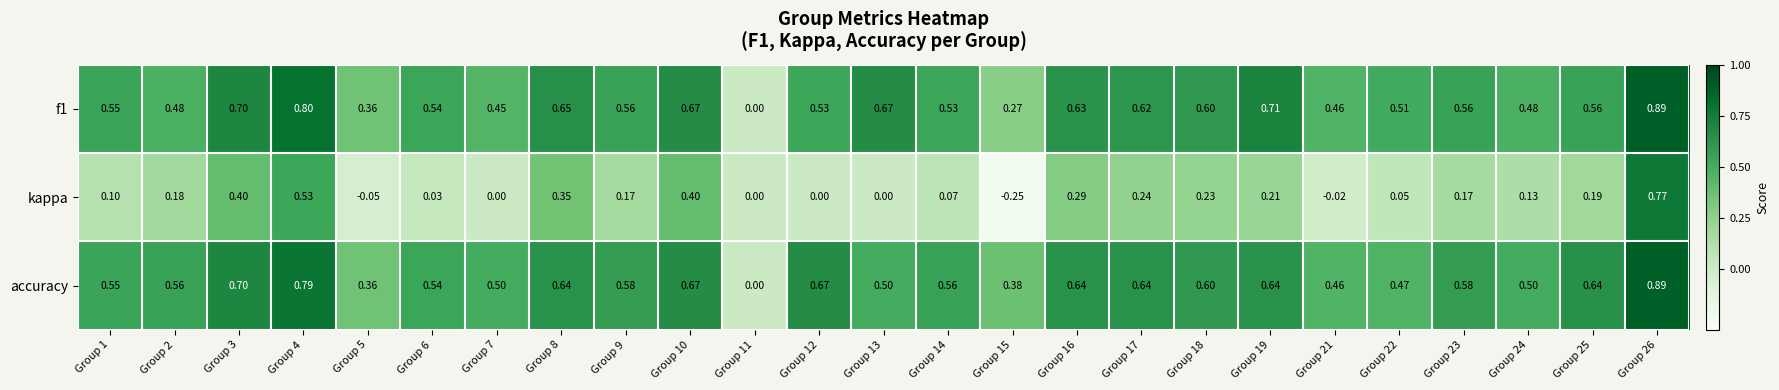

At which category is the sum across all series the highest?

Group 26